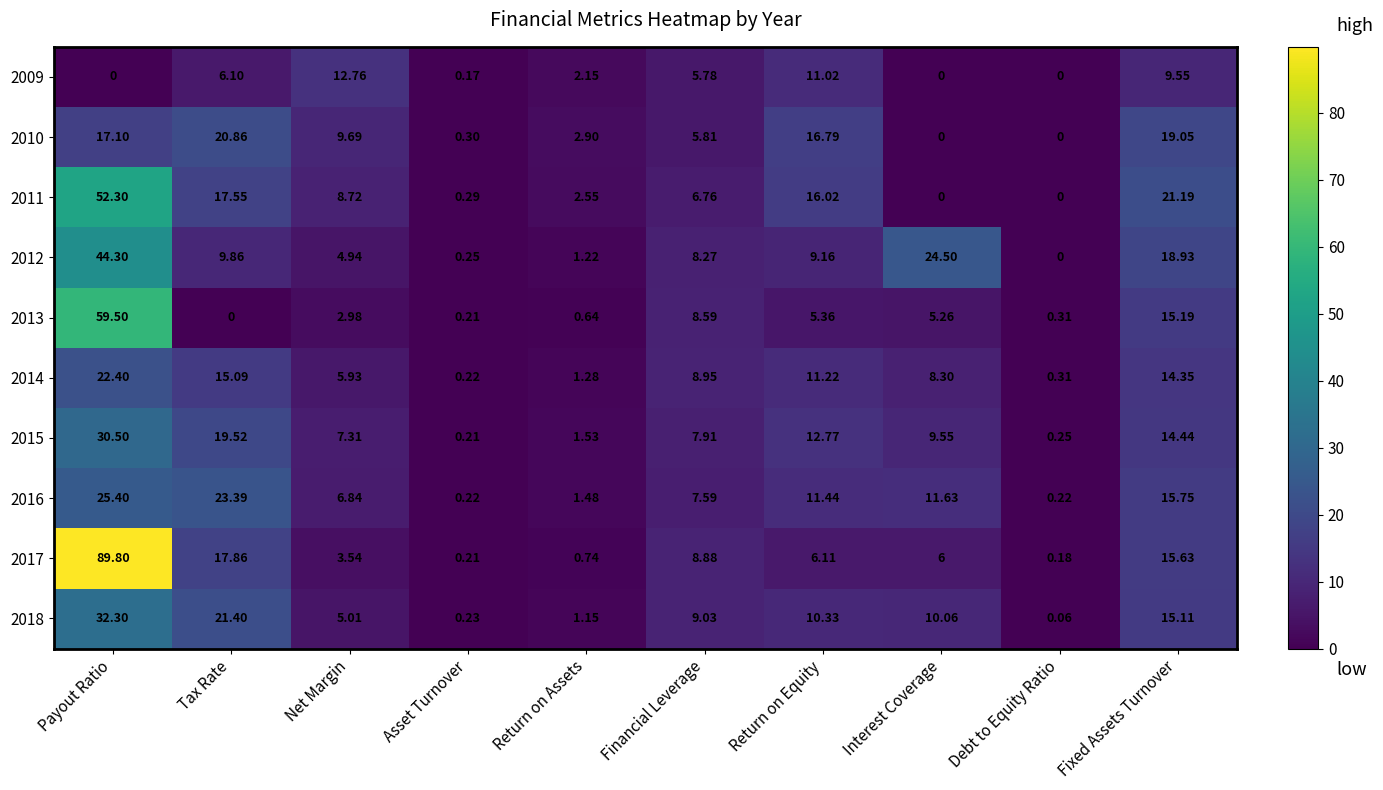

At which label does 2012 first exceed 9?

Payout Ratio